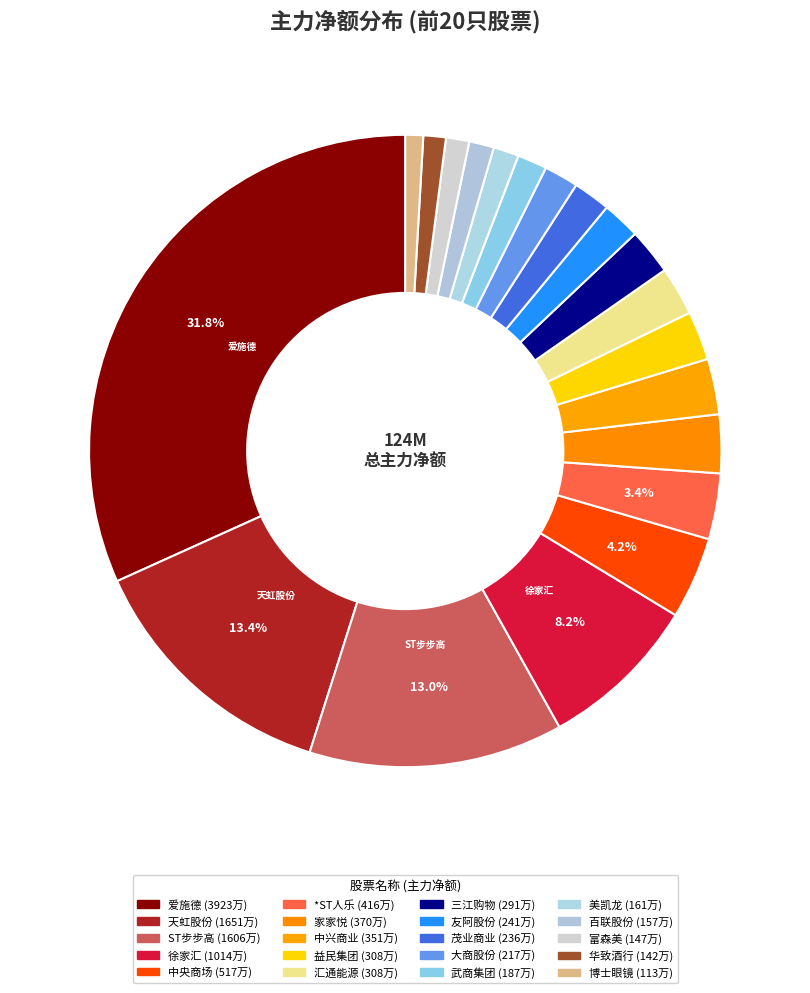

Is it true that 华致酒行 is 11% of the pie?

False